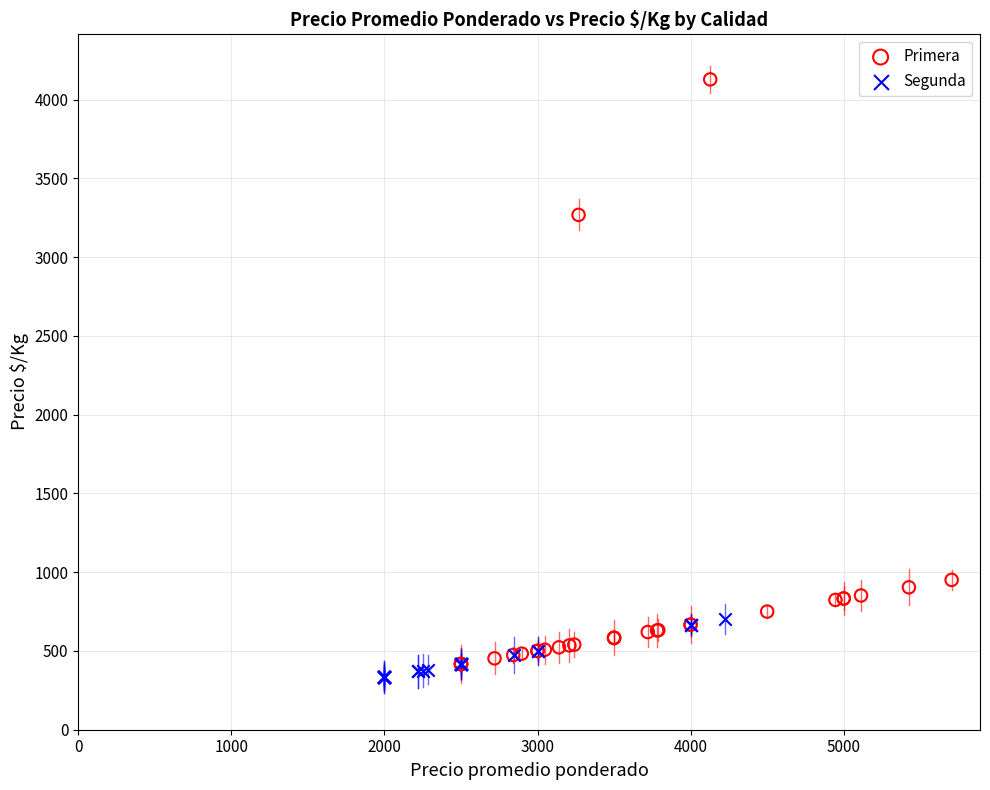

What are all the series names shown in the legend?

Primera, Segunda